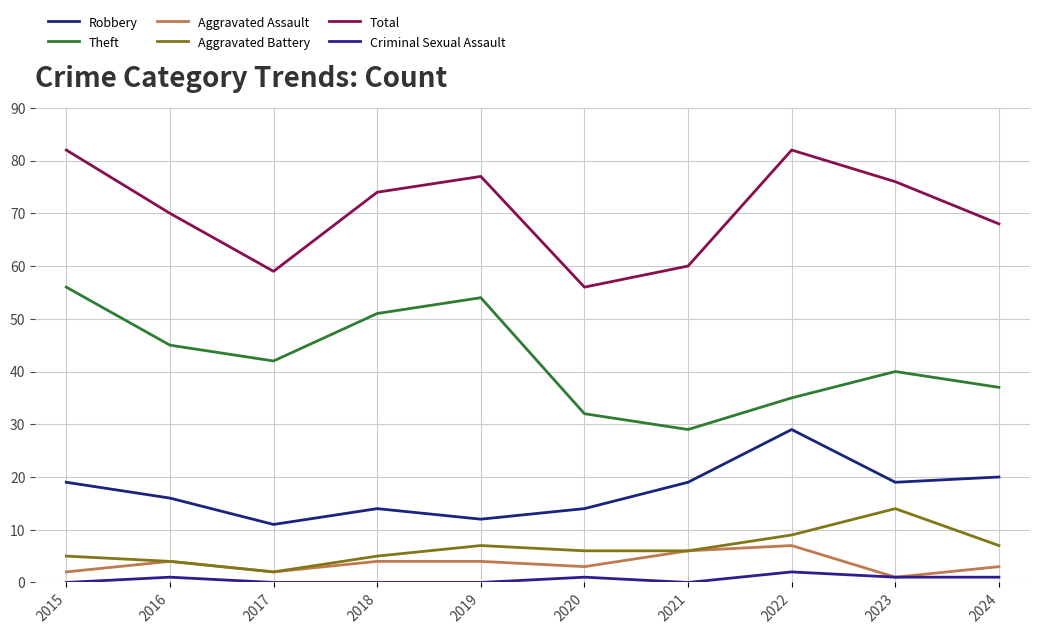

Reading left to right, extract all data points from this chart.

Robbery: 19	16	11	14	12	14	19	29	19	20
Theft: 56	45	42	51	54	32	29	35	40	37
Aggravated Assault: 2	4	2	4	4	3	6	7	1	3
Aggravated Battery: 5	4	2	5	7	6	6	9	14	7
Total: 82	70	59	74	77	56	60	82	76	68
Criminal Sexual Assault: 0	1	0	0	0	1	0	2	1	1